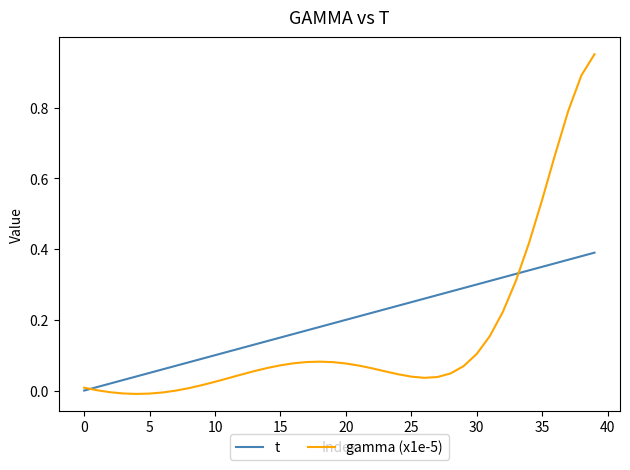

Which series has the largest range (max minus min)?

gamma (x1e-5)